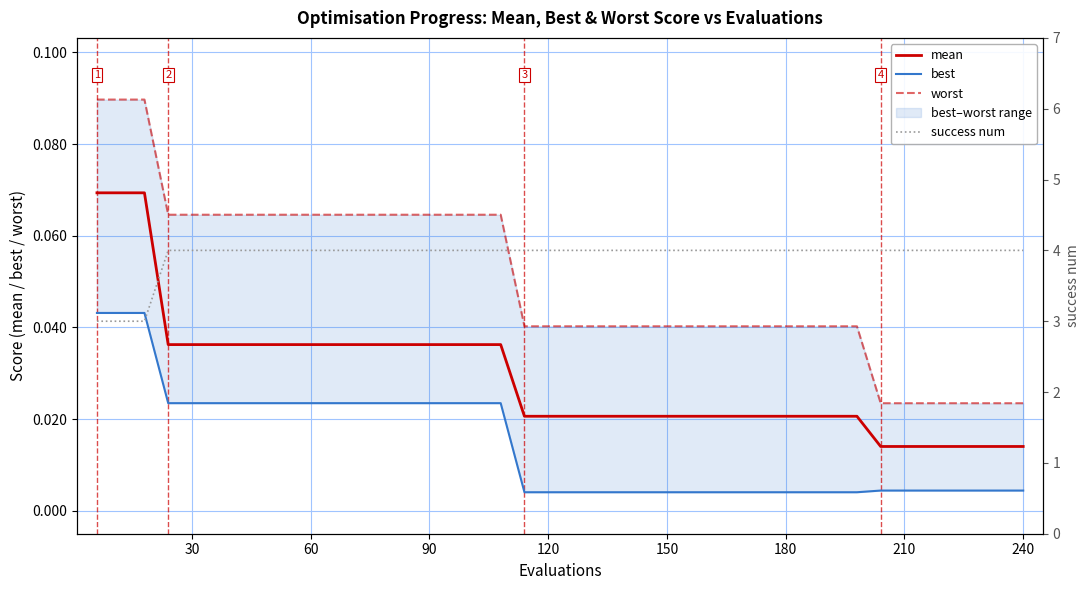

List the series in order of their peak value, lowest first.

best, mean, worst, success num